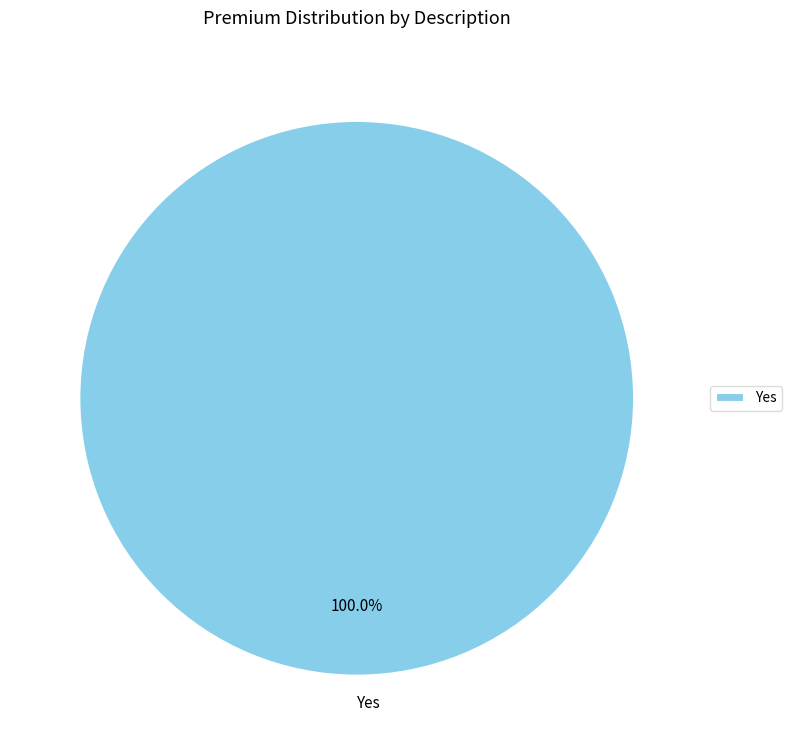

What is the majority slice?

Yes